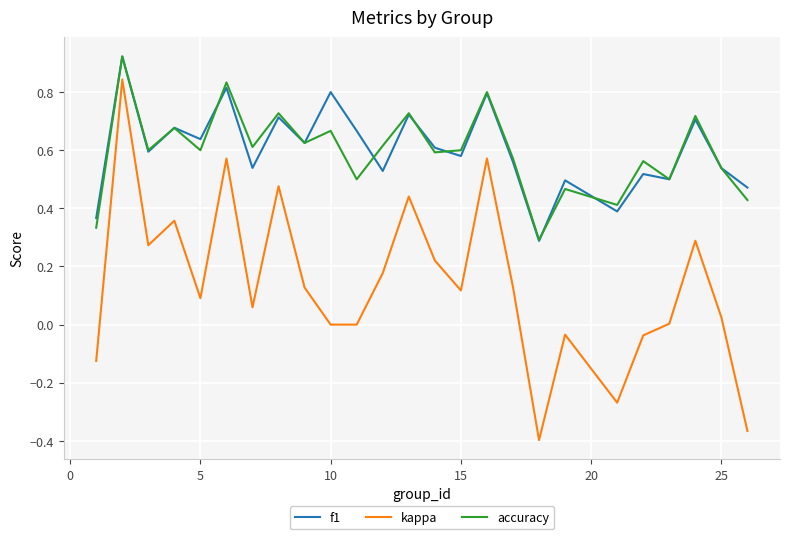

Which series has the largest range (max minus min)?

kappa